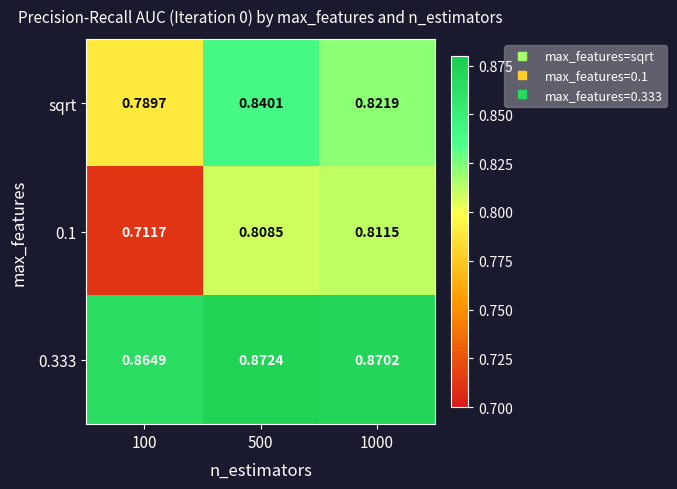

Is the value of sqrt at 100 greater than the value of 0.333 at 100?

No